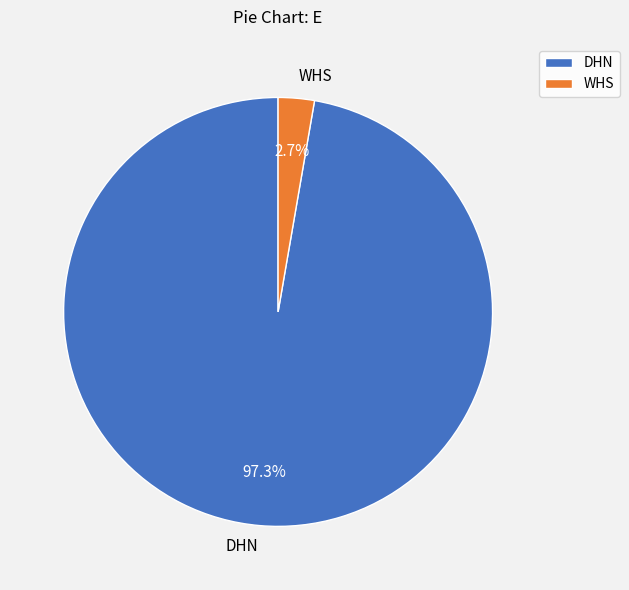

Between WHS and DHN, which is larger?

DHN